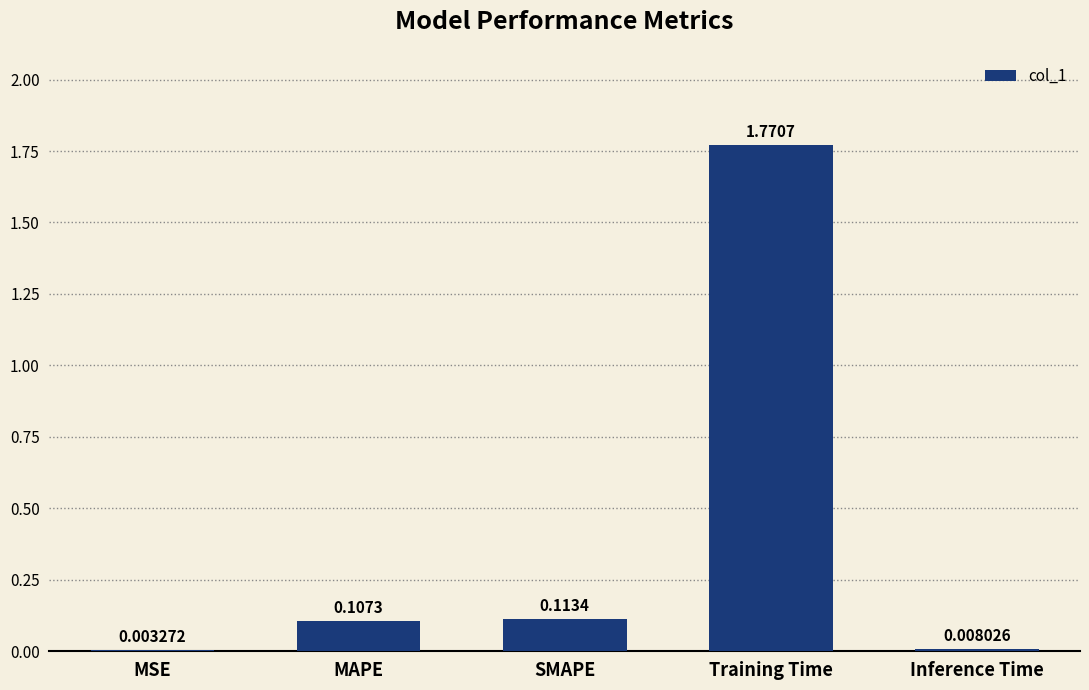

Which label corresponds to the largest value in the chart?

Training Time